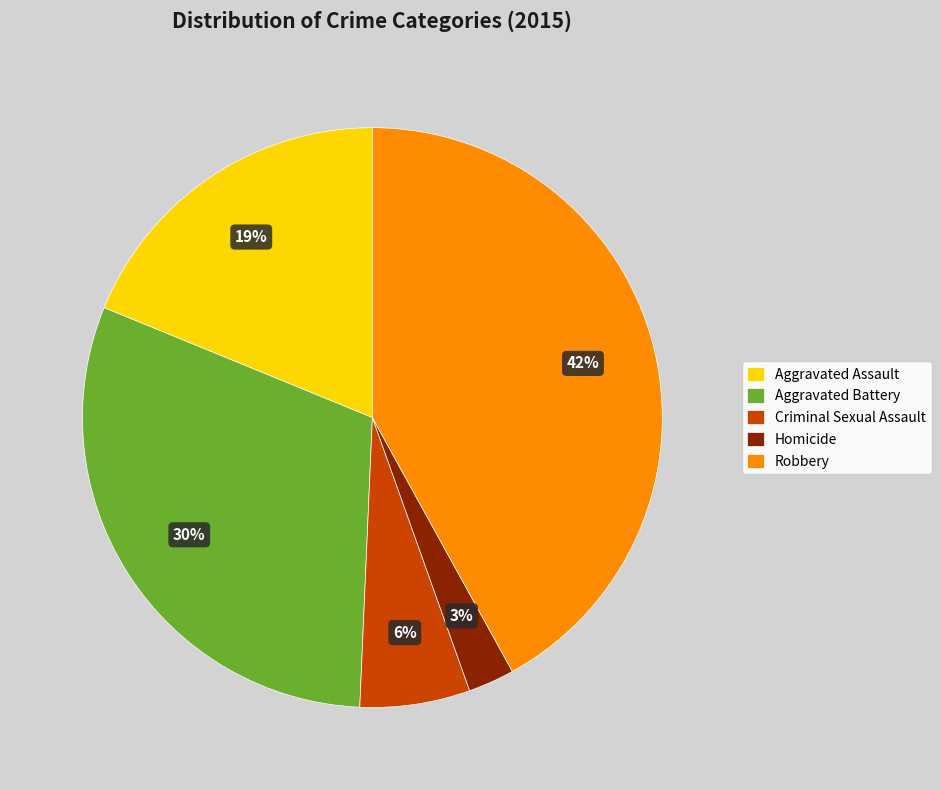

Count the number of slices in the pie.

5